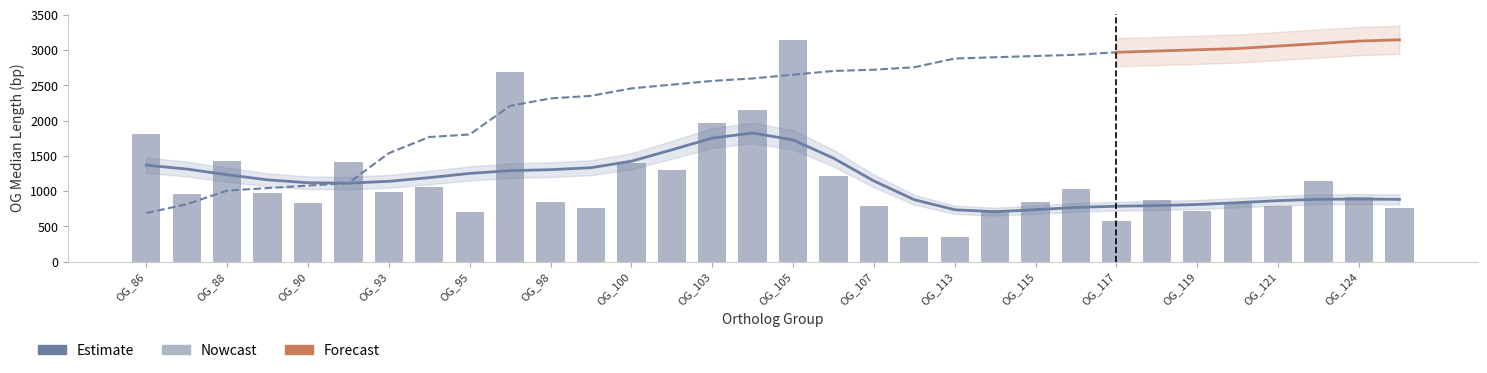

What is the sum of the values at OG_107 and OG_90?

1620